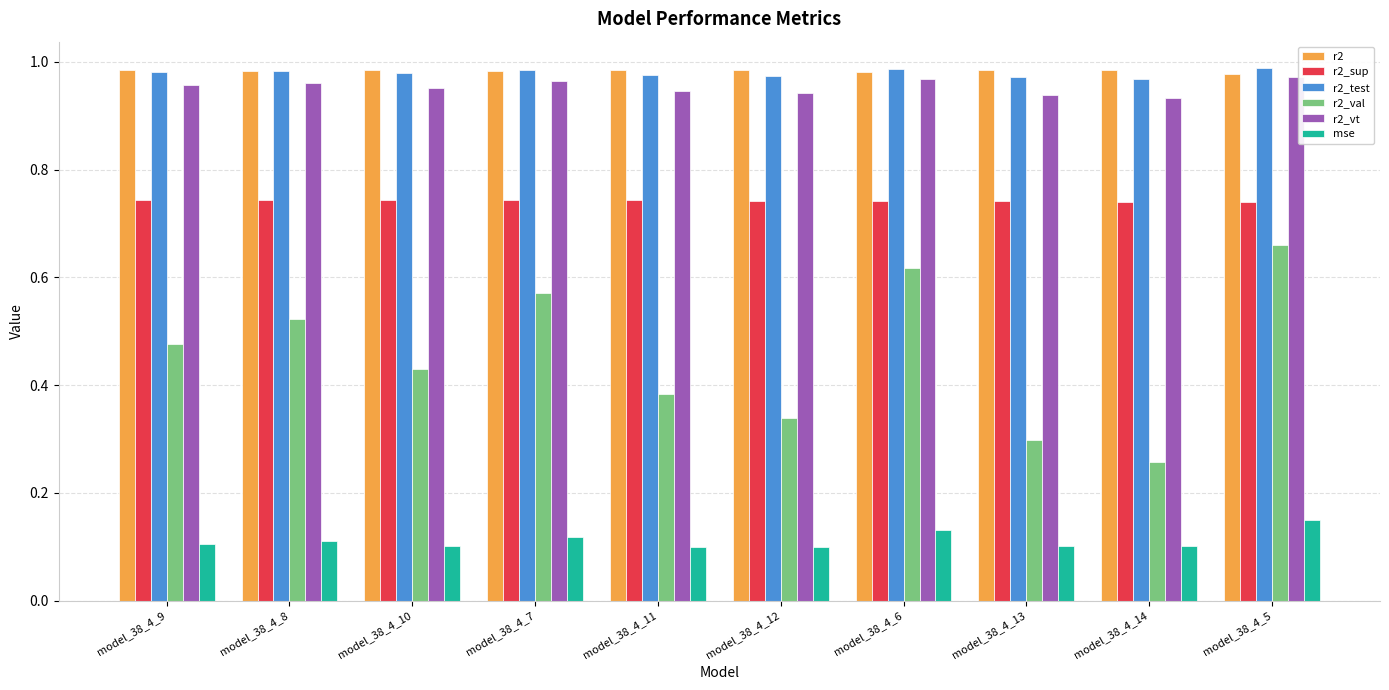

Which series has the largest range (max minus min)?

r2_val